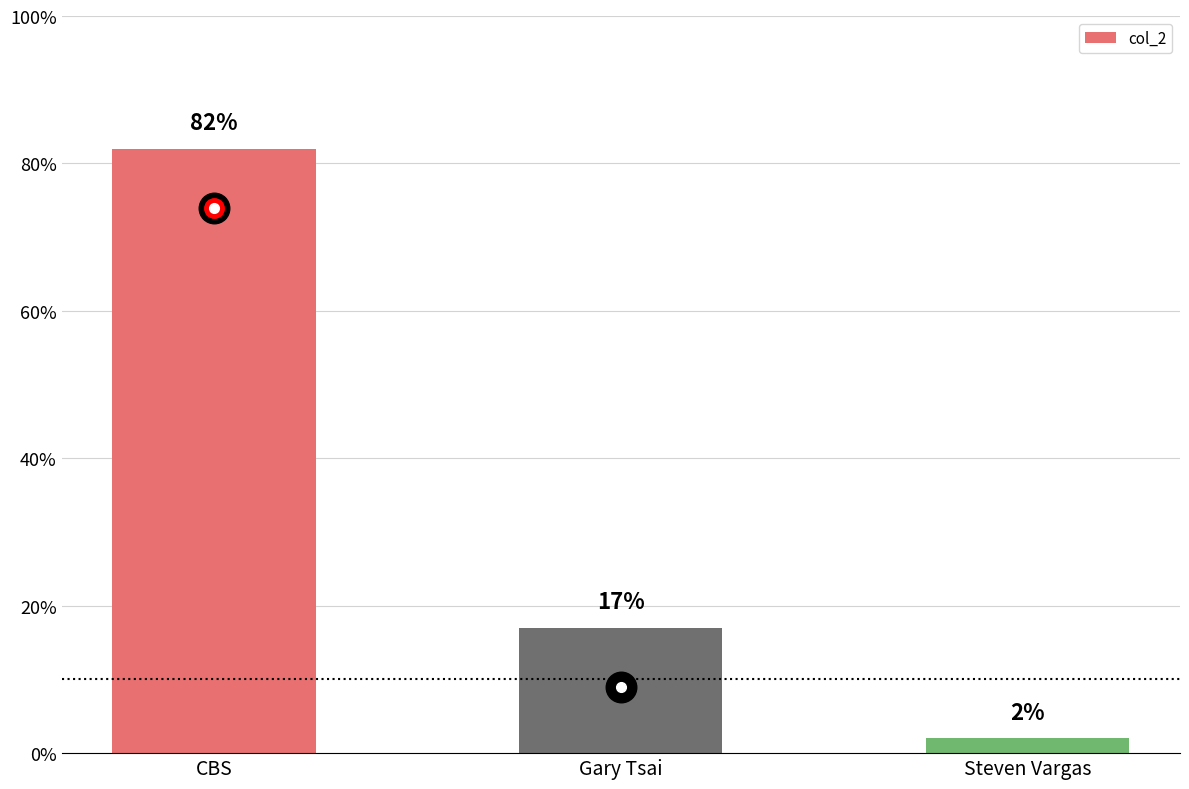

What is the difference between the maximum and second lowest values?

65